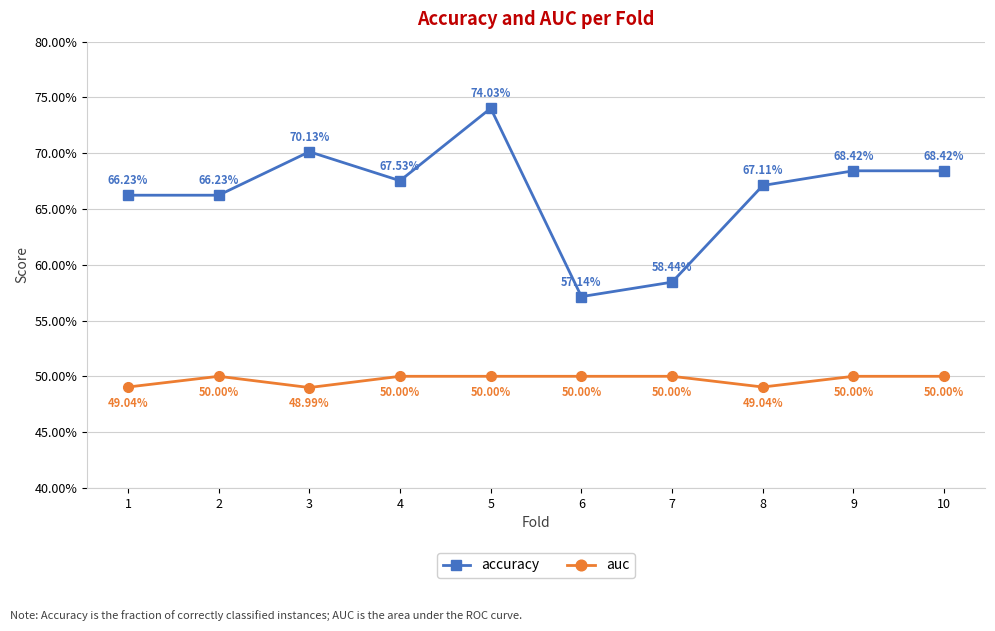

At which category is the sum across all series the highest?

5